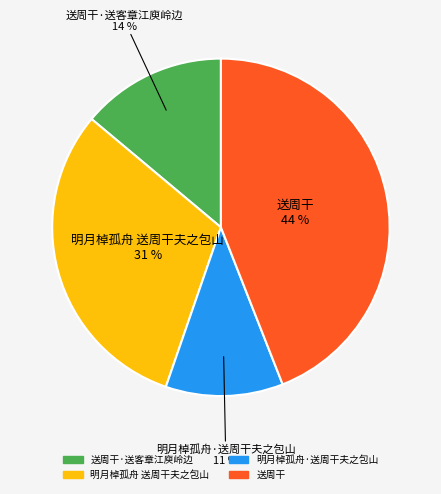

Count the number of slices in the pie.

4